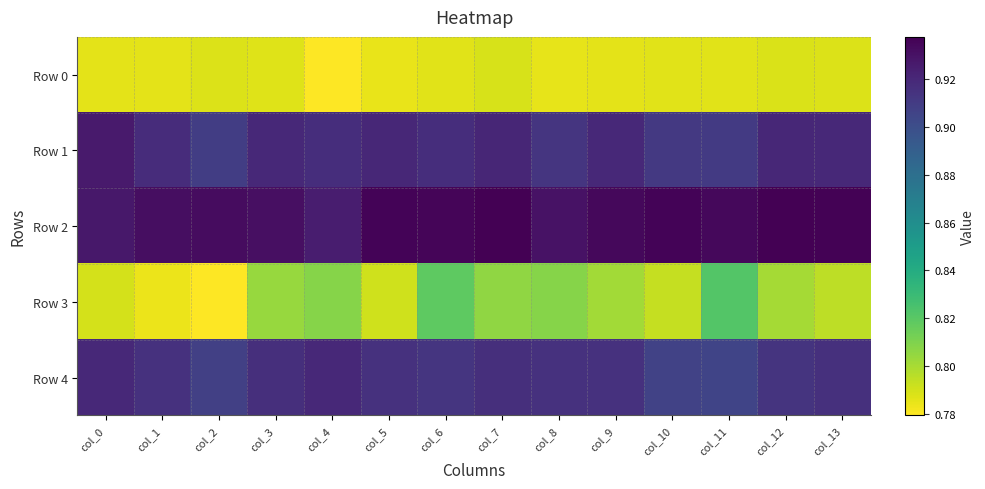

Reading left to right, transcribe all the data shown in this chart.

Row 0: col_0=0.8	col_1=0.8	col_2=0.8	col_3=0.8	col_4=0.8	col_5=0.8	col_6=0.8	col_7=0.8	col_8=0.8	col_9=0.8	col_10=0.8	col_11=0.8	col_12=0.8	col_13=0.8
Row 1: col_0=0.9	col_1=0.9	col_2=0.9	col_3=0.9	col_4=0.9	col_5=0.9	col_6=0.9	col_7=0.9	col_8=0.9	col_9=0.9	col_10=0.9	col_11=0.9	col_12=0.9	col_13=0.9
Row 2: col_0=0.9	col_1=0.9	col_2=0.9	col_3=0.9	col_4=0.9	col_5=0.9	col_6=0.9	col_7=0.9	col_8=0.9	col_9=0.9	col_10=0.9	col_11=0.9	col_12=0.9	col_13=0.9
Row 3: col_0=0.8	col_1=0.8	col_2=0.8	col_3=0.8	col_4=0.8	col_5=0.8	col_6=0.8	col_7=0.8	col_8=0.8	col_9=0.8	col_10=0.8	col_11=0.8	col_12=0.8	col_13=0.8
Row 4: col_0=0.9	col_1=0.9	col_2=0.9	col_3=0.9	col_4=0.9	col_5=0.9	col_6=0.9	col_7=0.9	col_8=0.9	col_9=0.9	col_10=0.9	col_11=0.9	col_12=0.9	col_13=0.9